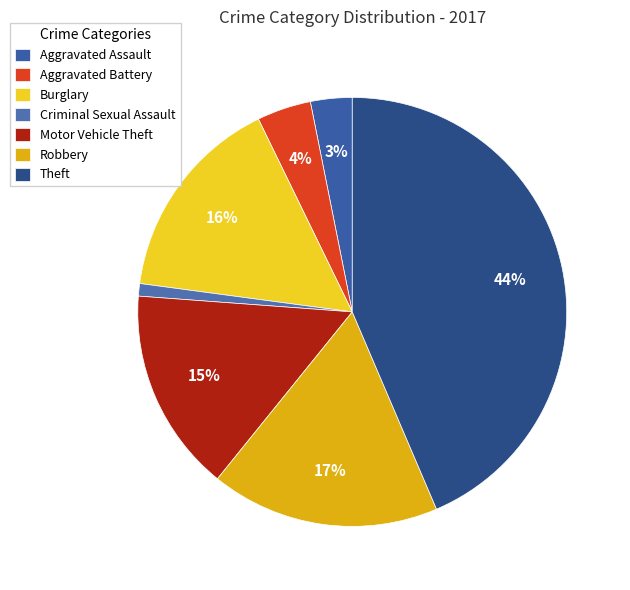

What is the change in value from Aggravated Assault to Theft?

+129